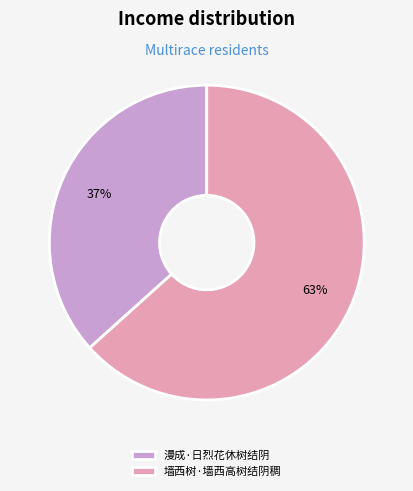

Is the sum of 漫成·日烈花休树结阴 and 墙西树·墙西高树结阴稠 greater than half?

Yes